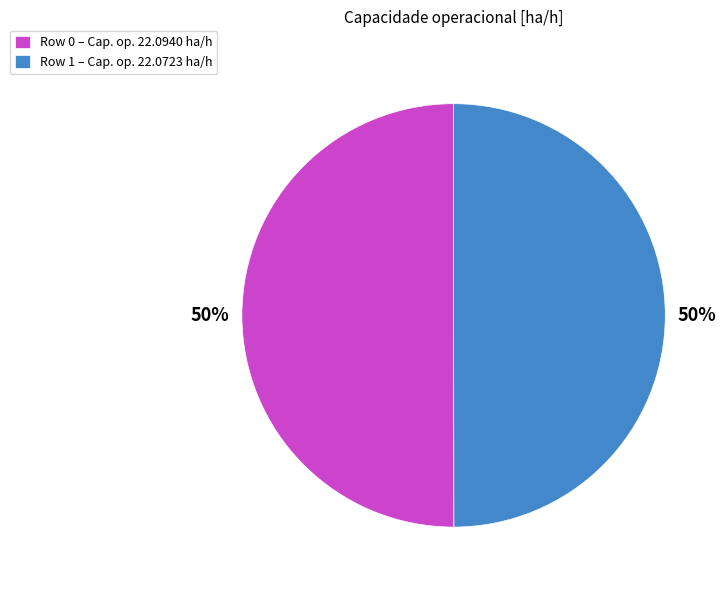

What is the ratio of the value at Row 0 – Cap. op. 22.0940 ha/h to the value at Row 1 – Cap. op. 22.0723 ha/h?

1.0